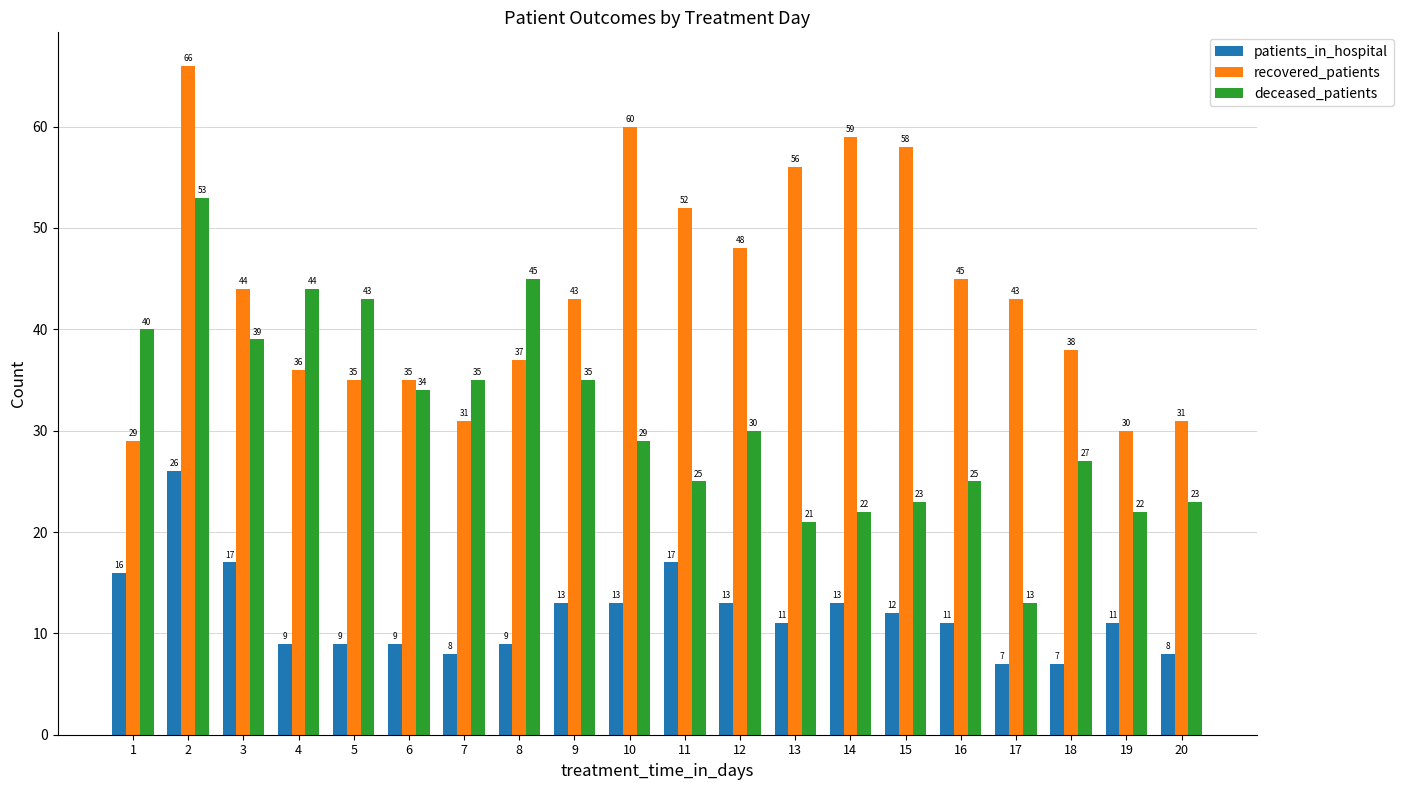

What are all the series names shown in the legend?

patients_in_hospital, recovered_patients, deceased_patients